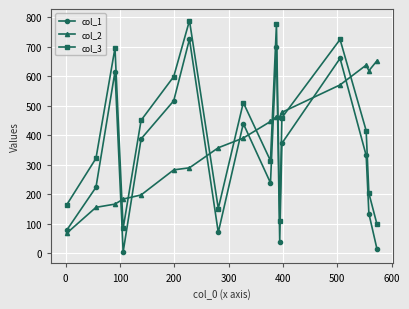

How many lines are shown in the chart?

3